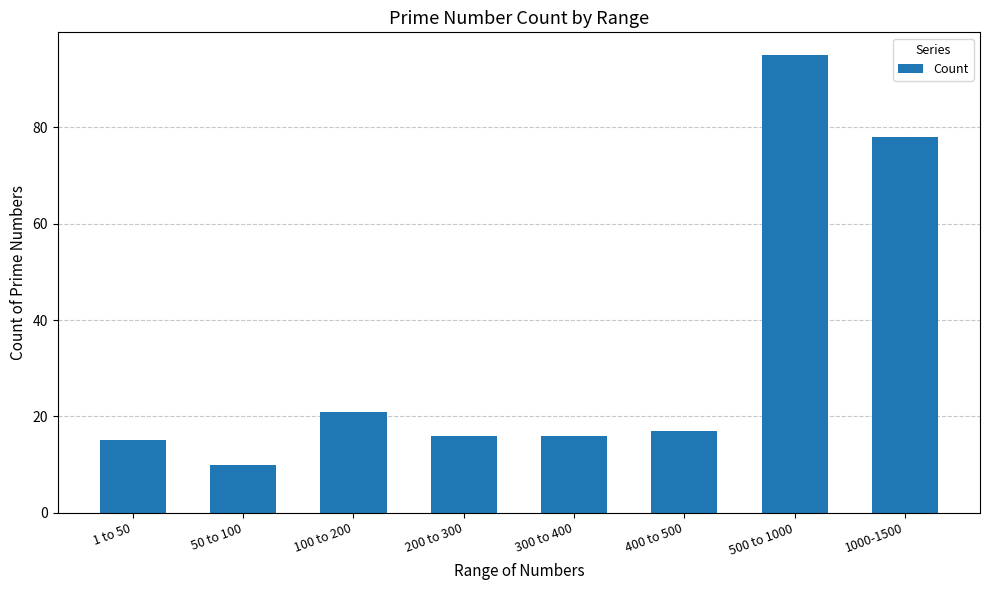

What is the change in value from 1 to 50 to 100 to 200?

+6